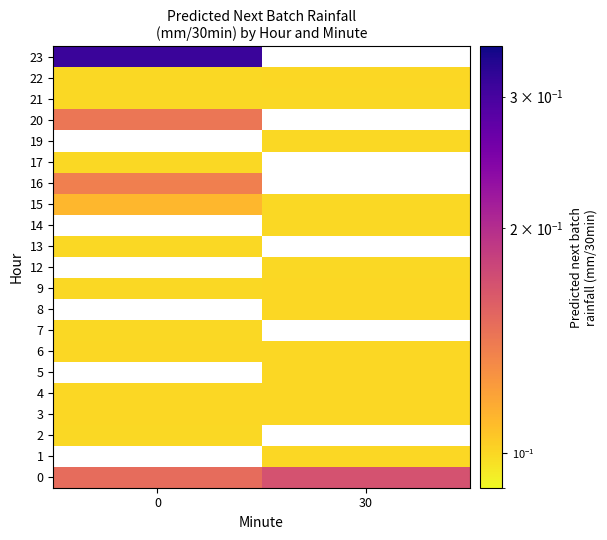

The row_16 series shows 0.1 at 30. True or false?

False